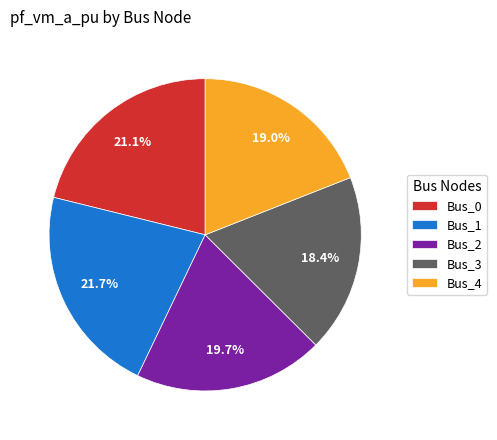

Which category has the biggest portion of the pie?

Bus_1